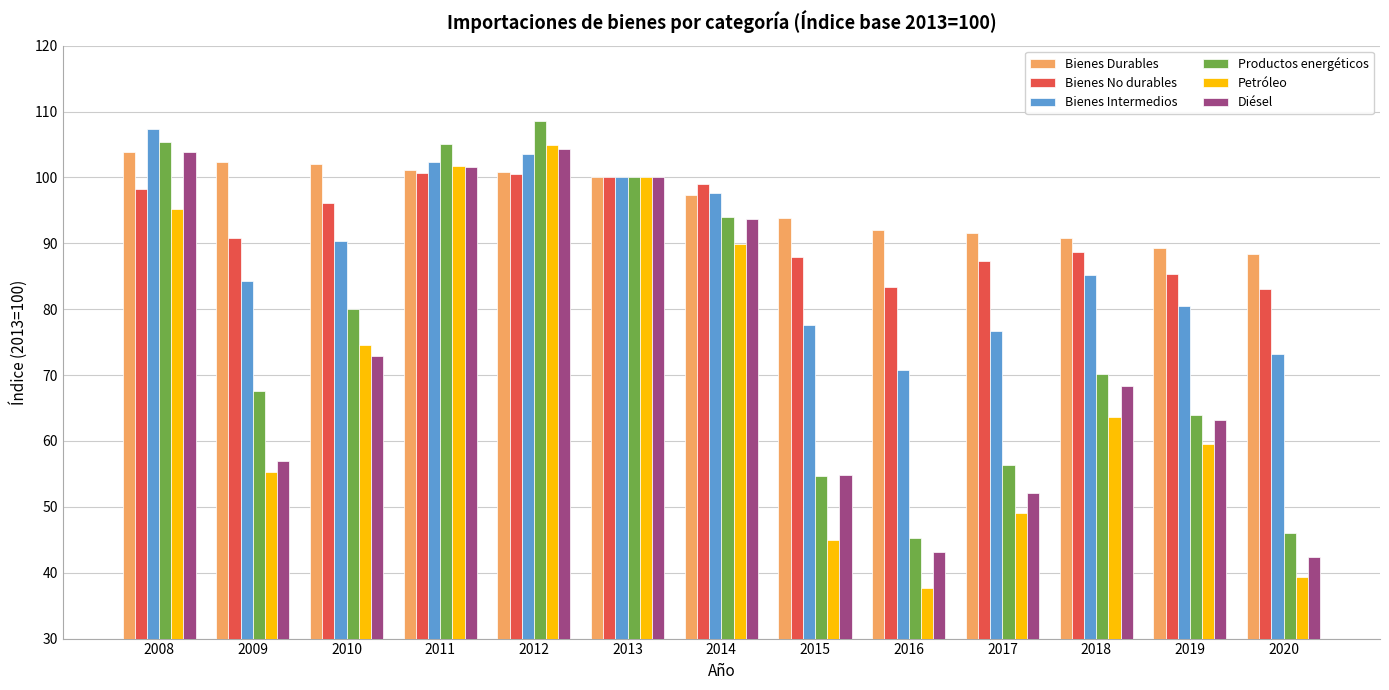

What is the minimum value shown in the chart?

37.7